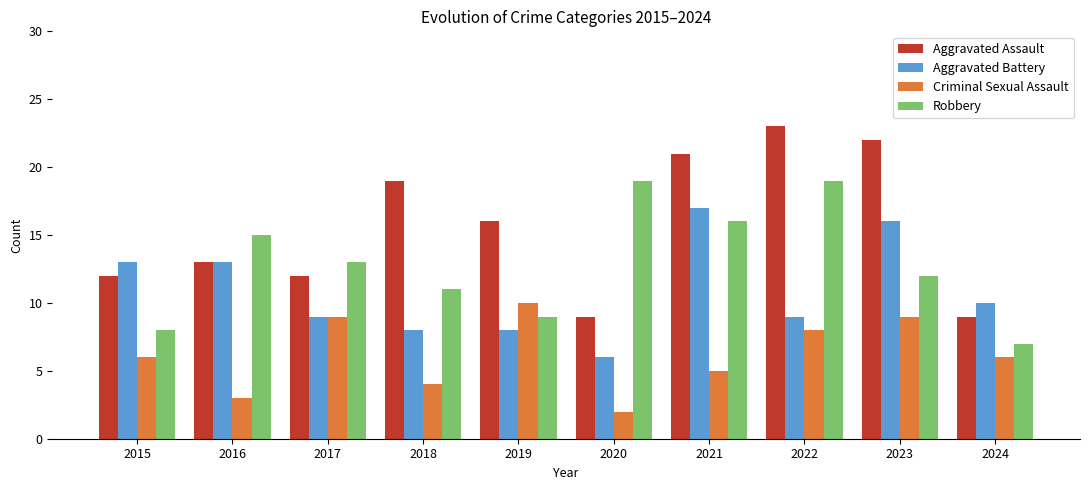

True or false: Aggravated Battery has a value of 11 at 2018.

False